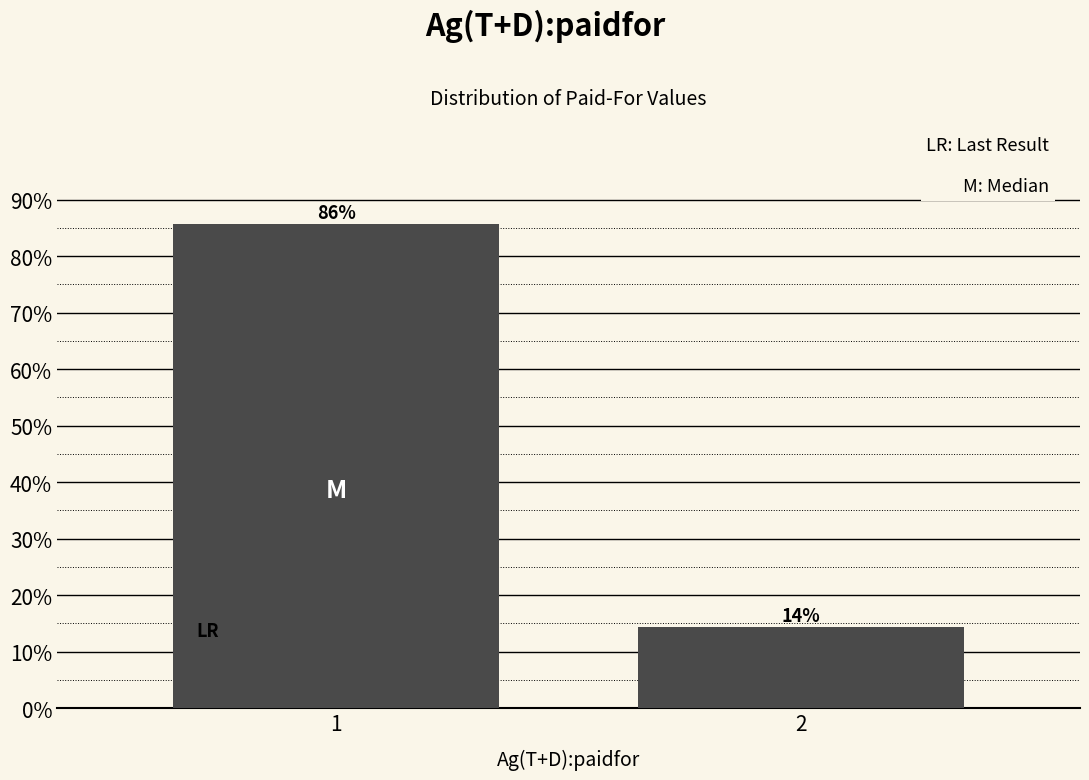

Rank the categories by value from highest to lowest.

1, 2